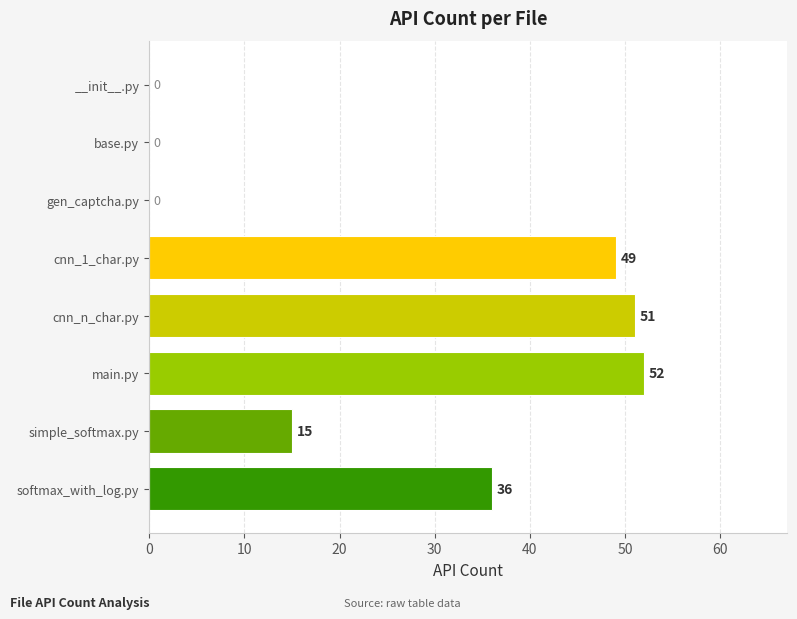

Does the chart contain stacked bars?

No